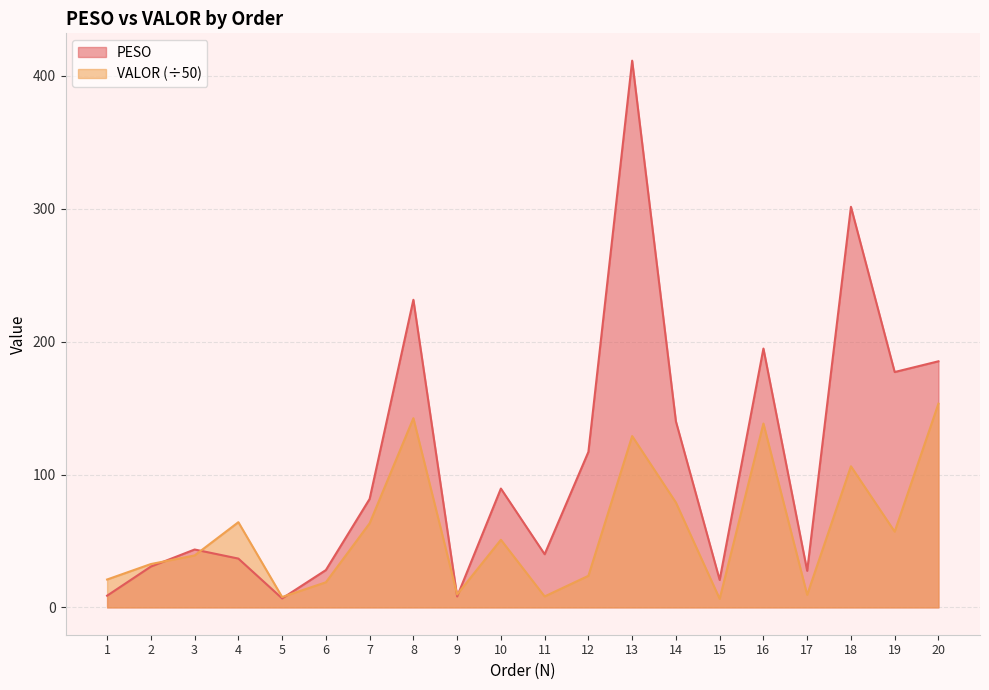

At which category is the sum across all series the highest?

13